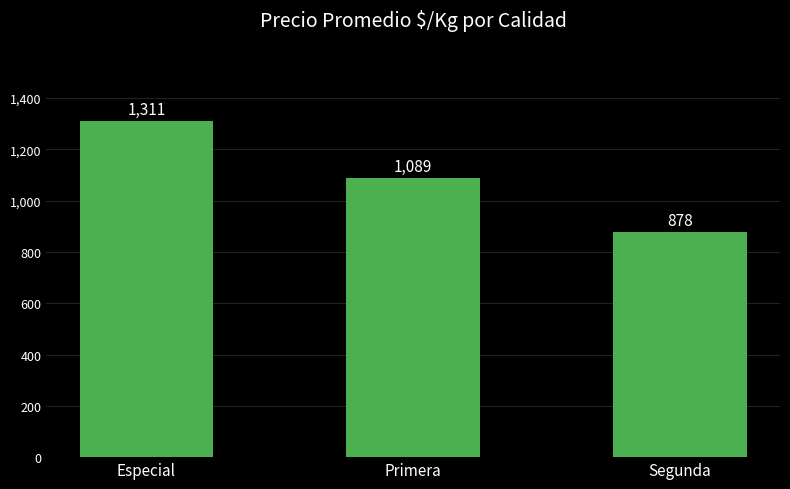

The value at Segunda is 878. True or false?

True